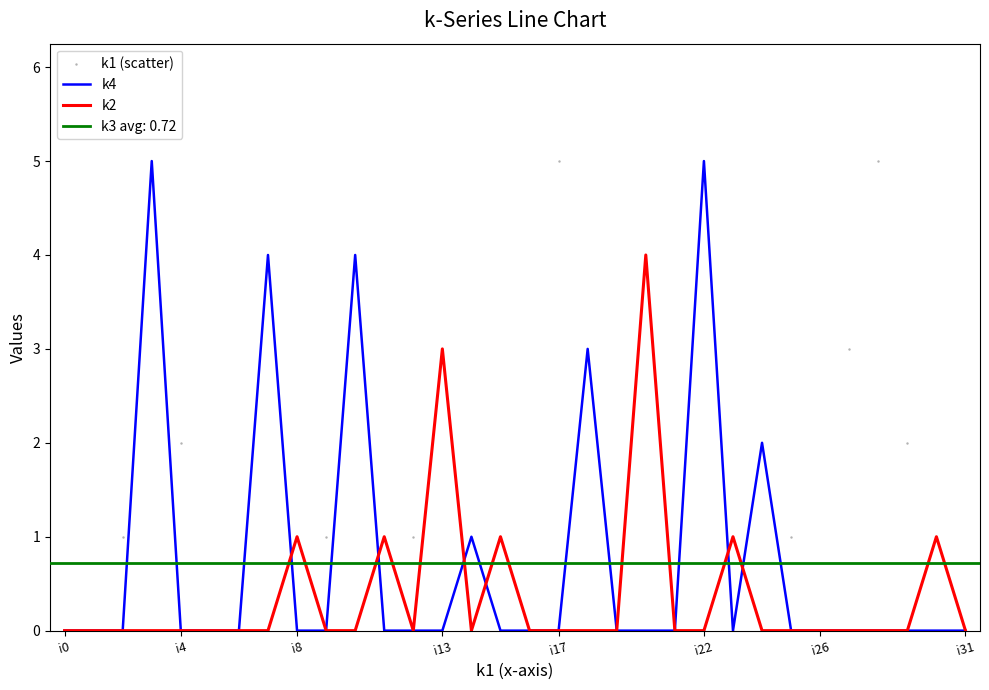

Is the value of k1 (scatter) at 12 greater than the value of k4 at 8?

Yes